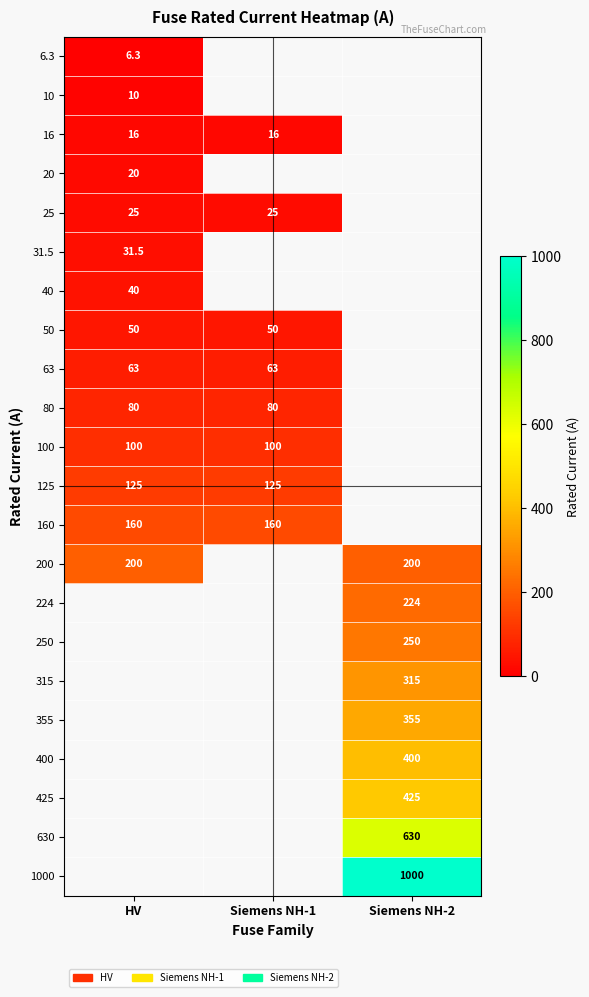

The value of 100 at HV is 167.3. True or false?

False